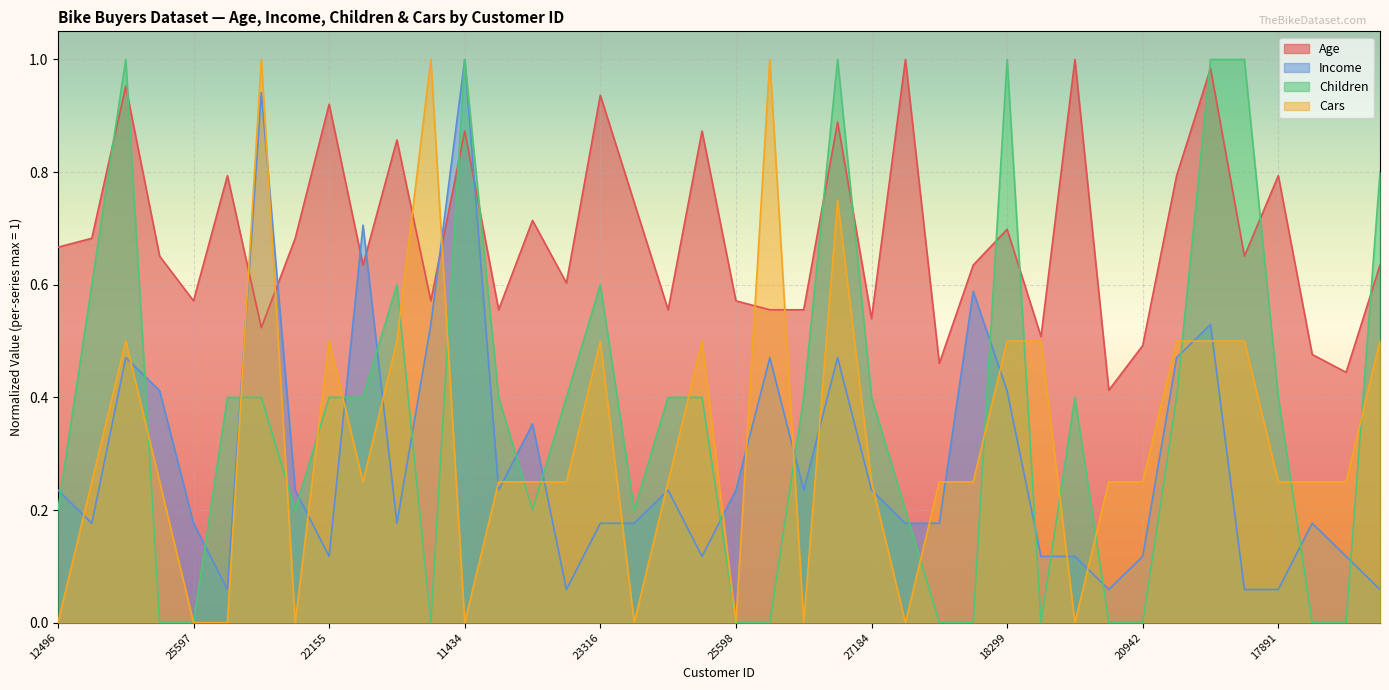

What is the value of the Income point at the 9th from the left?

0.1